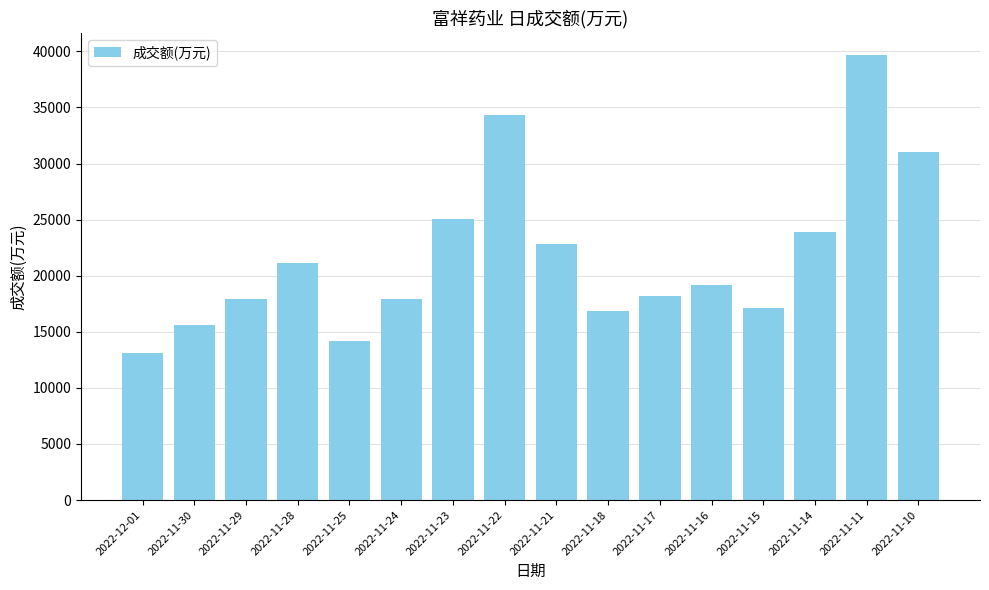

What is the change in value from 2022-11-21 to 2022-11-11?

+16806